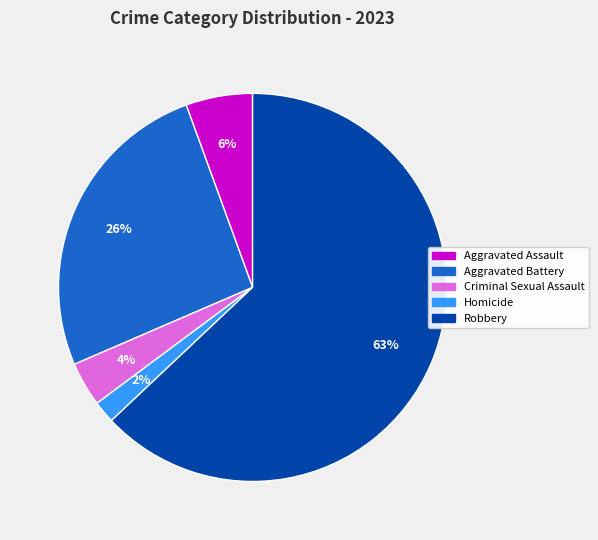

Is it true that Aggravated Assault is 19% of the pie?

False